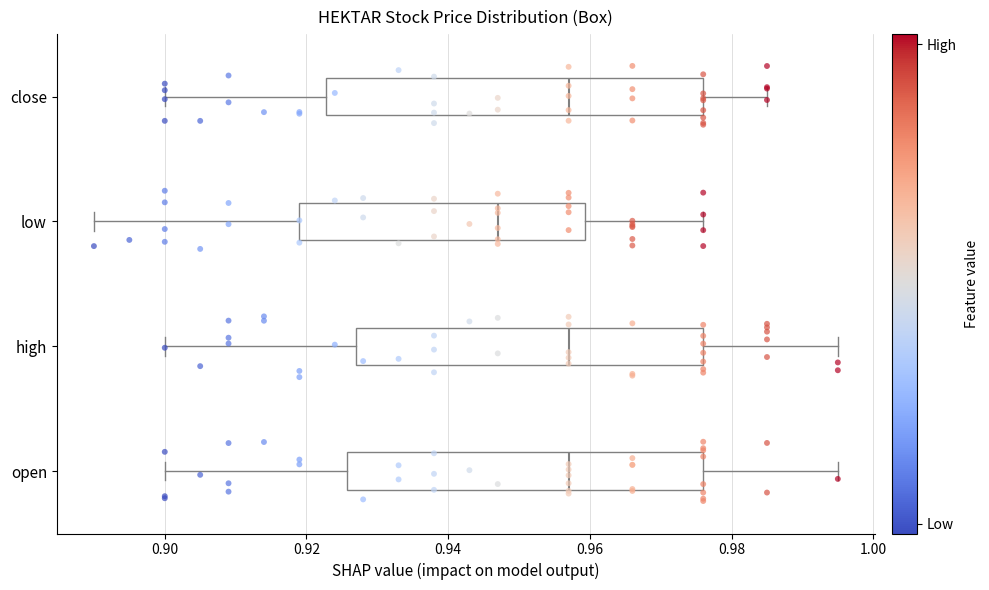

Where does the right whisker of the box for low end on the x-axis? The values are not printed on the chart, so give them approximately, as read against the axis.

0.976